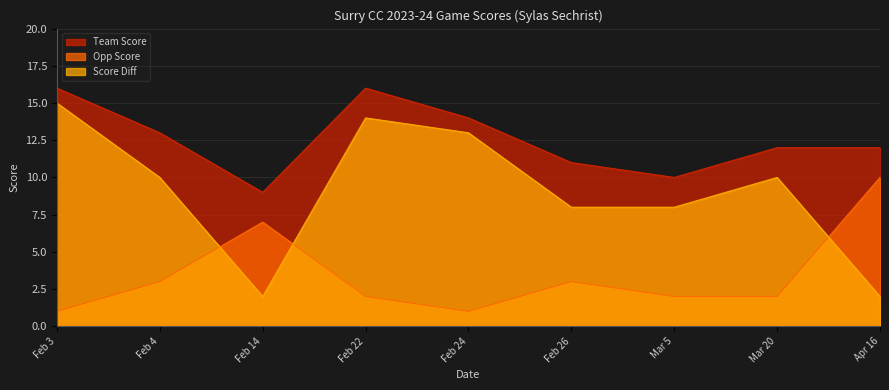

Does the chart display data point markers on the line(s)?

No